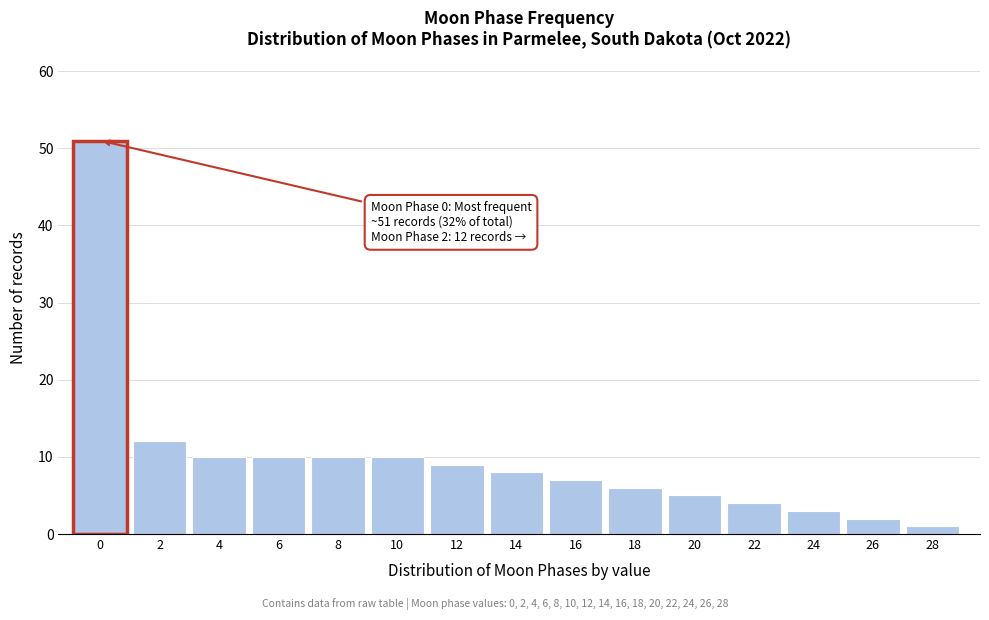

Reading left to right, extract all data points from this chart.

51	12	10	10	10	10	9	8	7	6	5	4	3	2	1